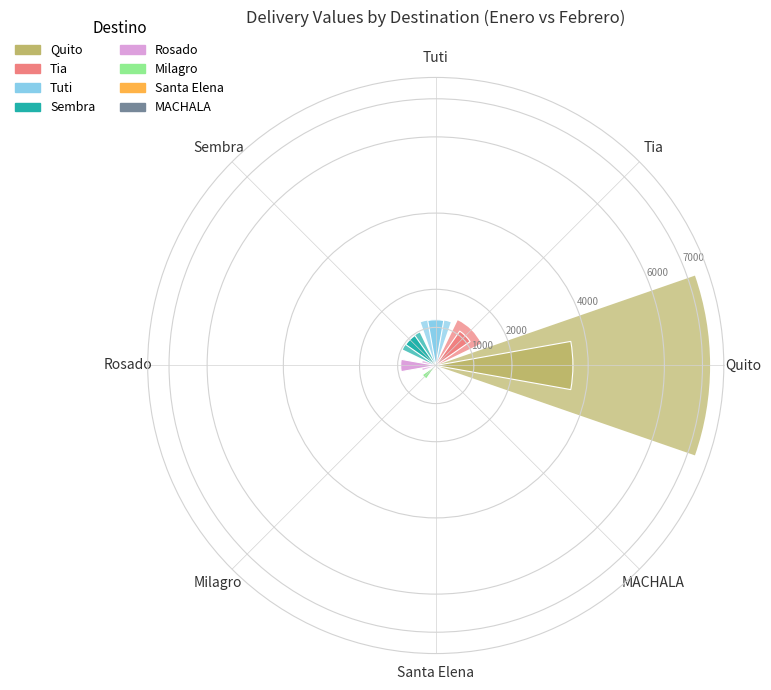

Which has a higher value, Tuti or Santa Elena?

Tuti